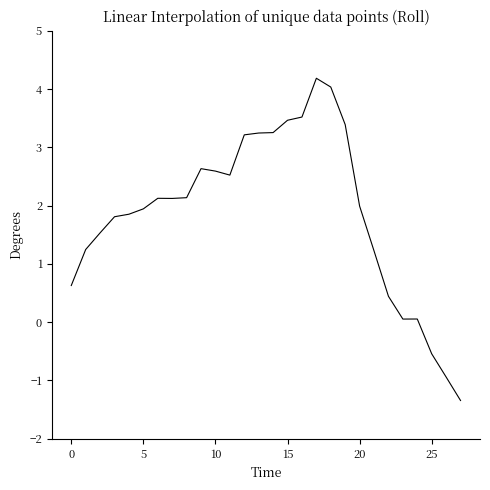

Does the chart display data point markers on the line(s)?

No